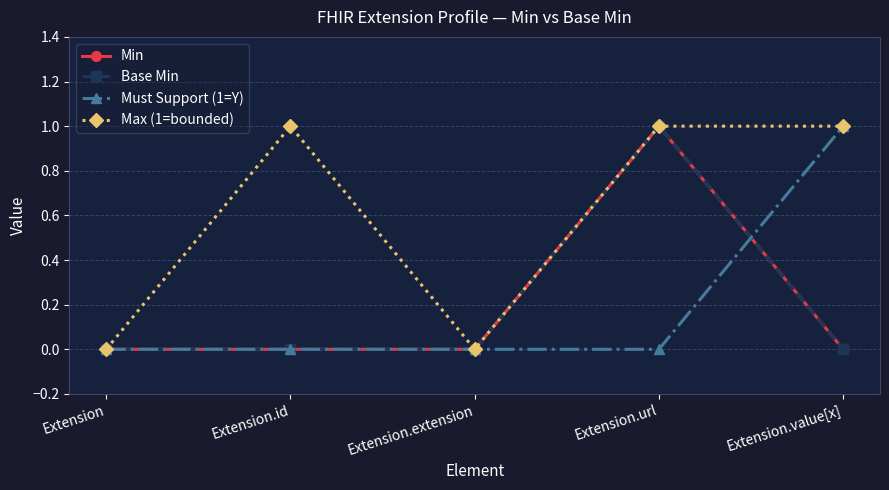

The value of Must Support (1=Y) at Extension.extension is 0. True or false?

True